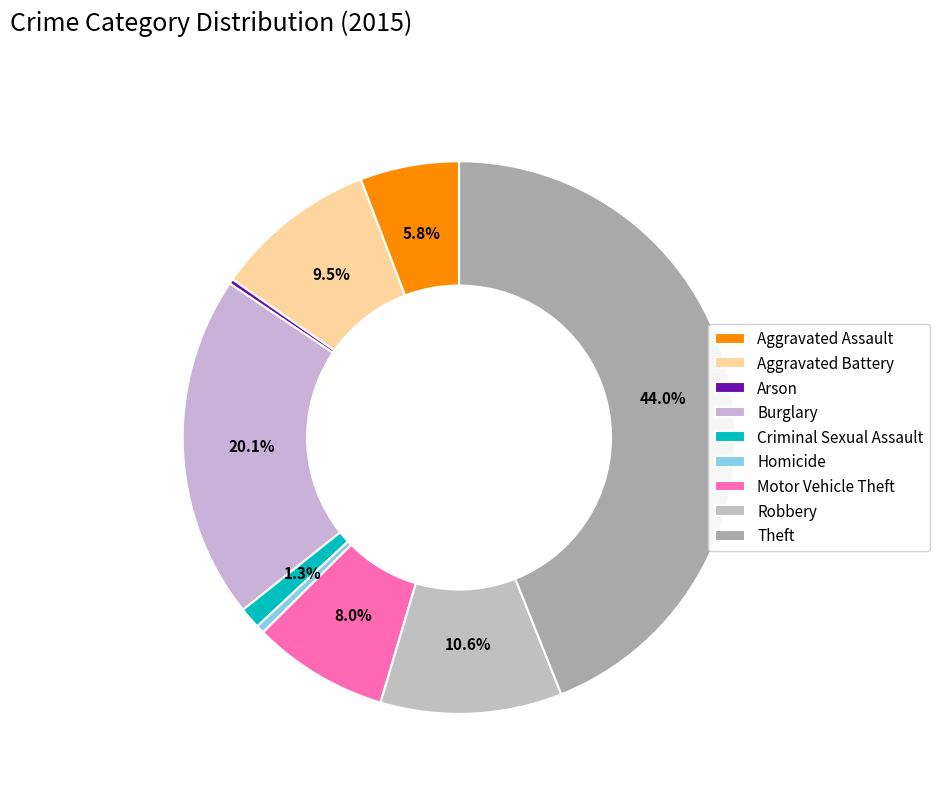

Is it true that Motor Vehicle Theft is 1% of the pie?

False